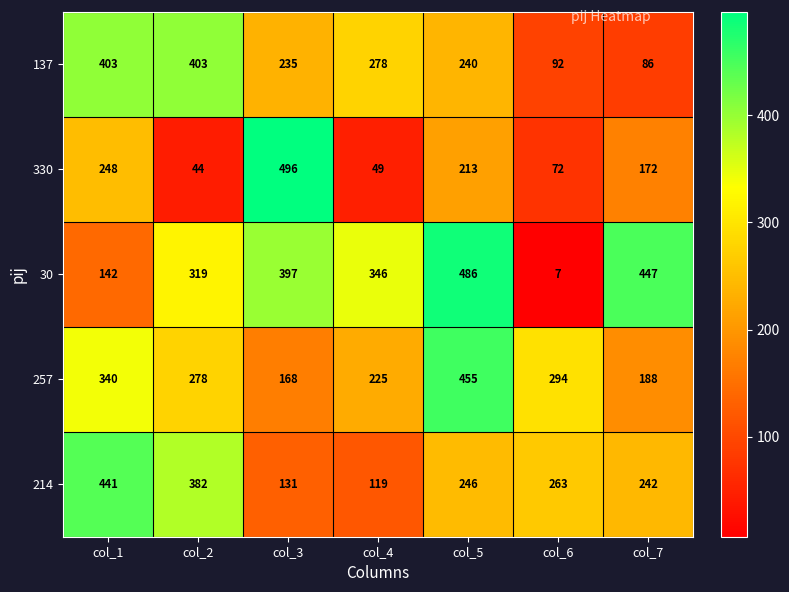

What is the total value across all series at col_5?

1640